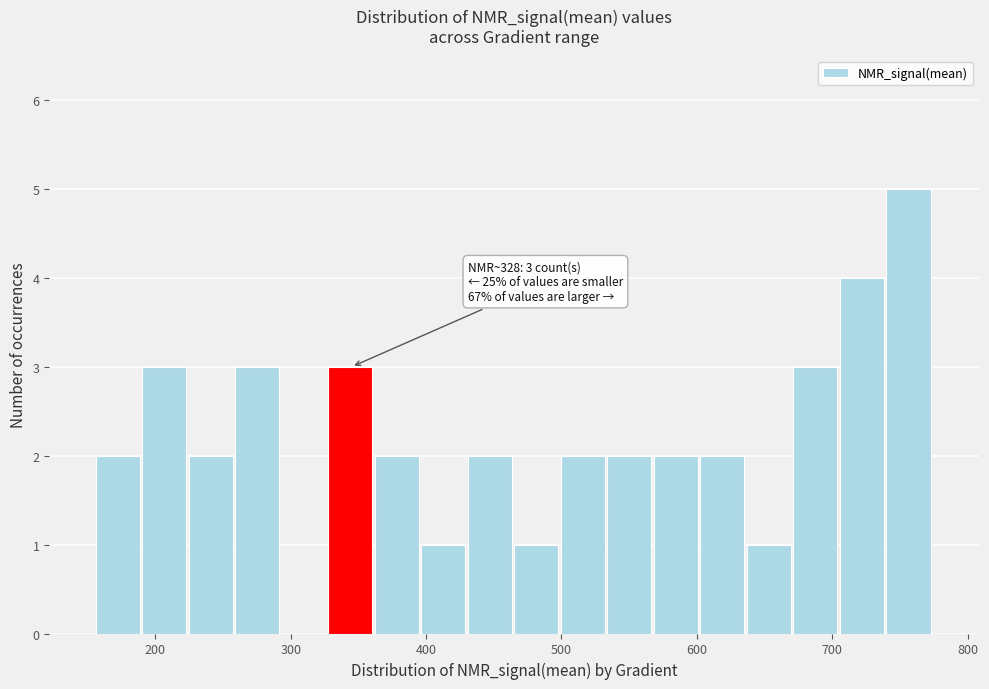

Read against the x-axis, roughly where is the centre of the tallest bar?

760